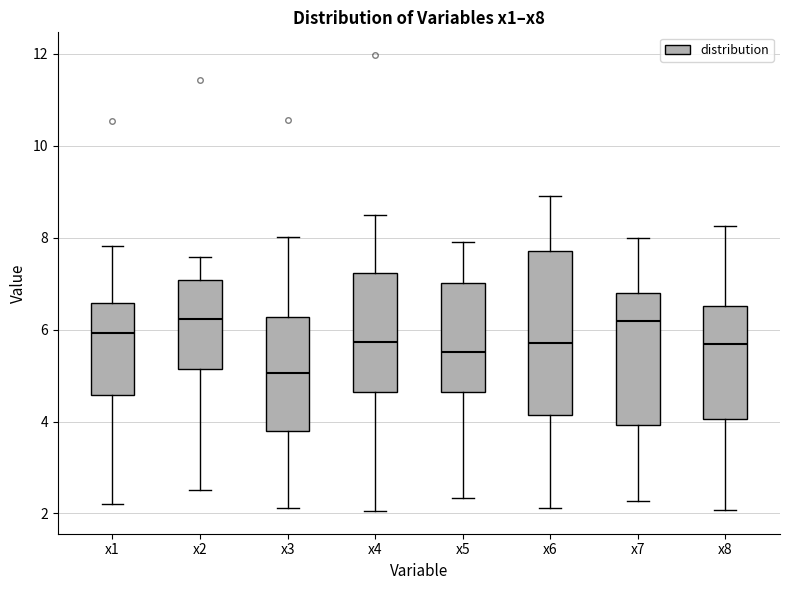

Reading left to right, transcribe this box plot: for each box, give where its median line is, the range the box spans, and where its two whiskers end, as read against the y-axis. The values are not printed on the chart, so give them approximately, as read against the axis.

x1: median 6.0, box 4.6 to 6.6, whiskers 2.2 to 7.8
x2: median 6.2, box 5.2 to 7.0, whiskers 2.6 to 7.6
x3: median 5.0, box 3.8 to 6.2, whiskers 2.2 to 8.0
x4: median 5.8, box 4.6 to 7.2, whiskers 2.0 to 8.4
x5: median 5.6, box 4.6 to 7.0, whiskers 2.4 to 8.0
x6: median 5.8, box 4.2 to 7.8, whiskers 2.2 to 9.0
x7: median 6.2, box 4.0 to 6.8, whiskers 2.2 to 8.0
x8: median 5.6, box 4.0 to 6.6, whiskers 2.0 to 8.2